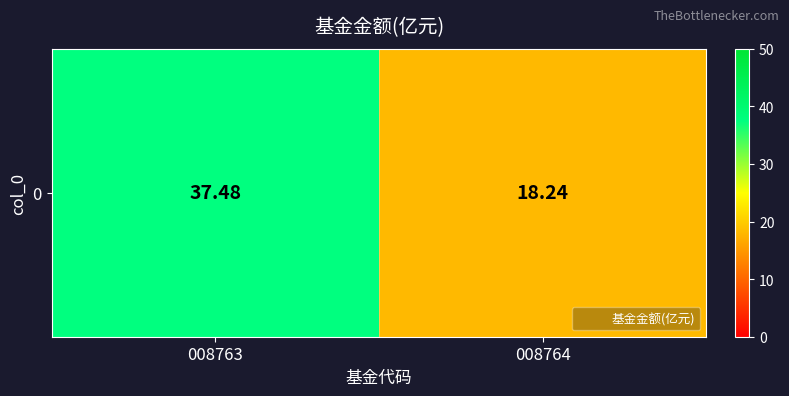

What is the minimum value shown in the chart?

18.2